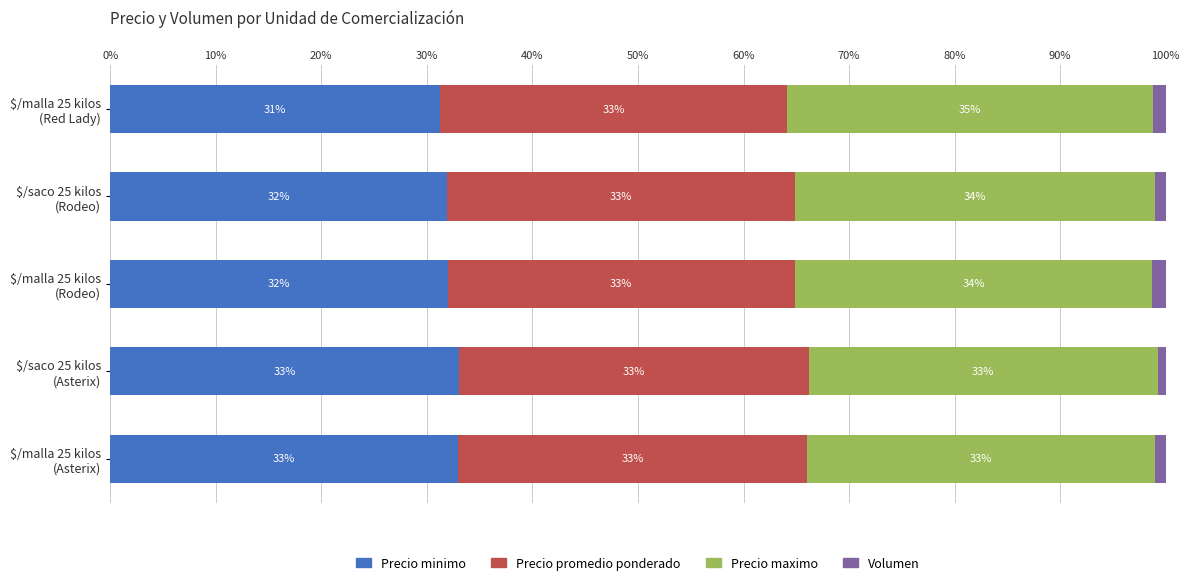

What is the maximum value for Precio minimo?

33.1